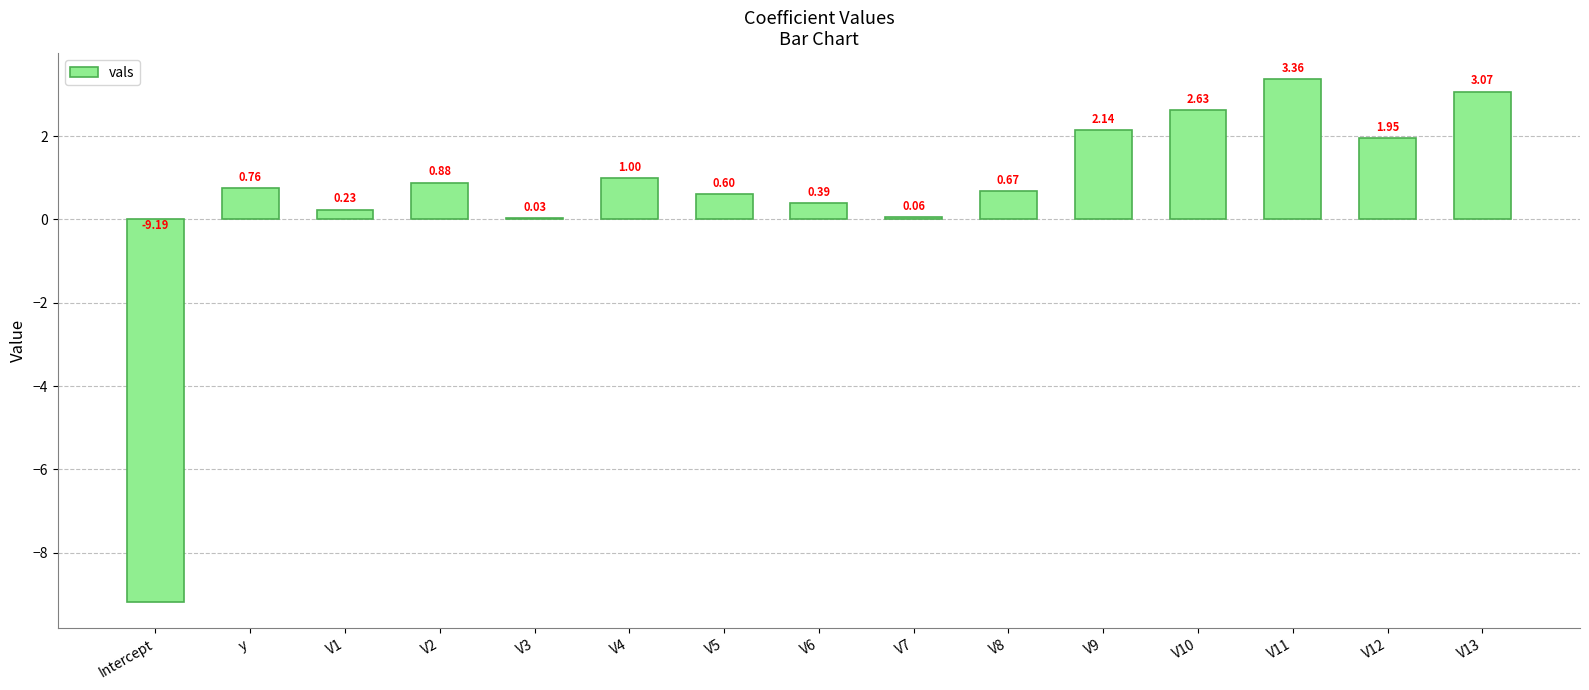

What is the change in value from V2 to V13?

+2.2